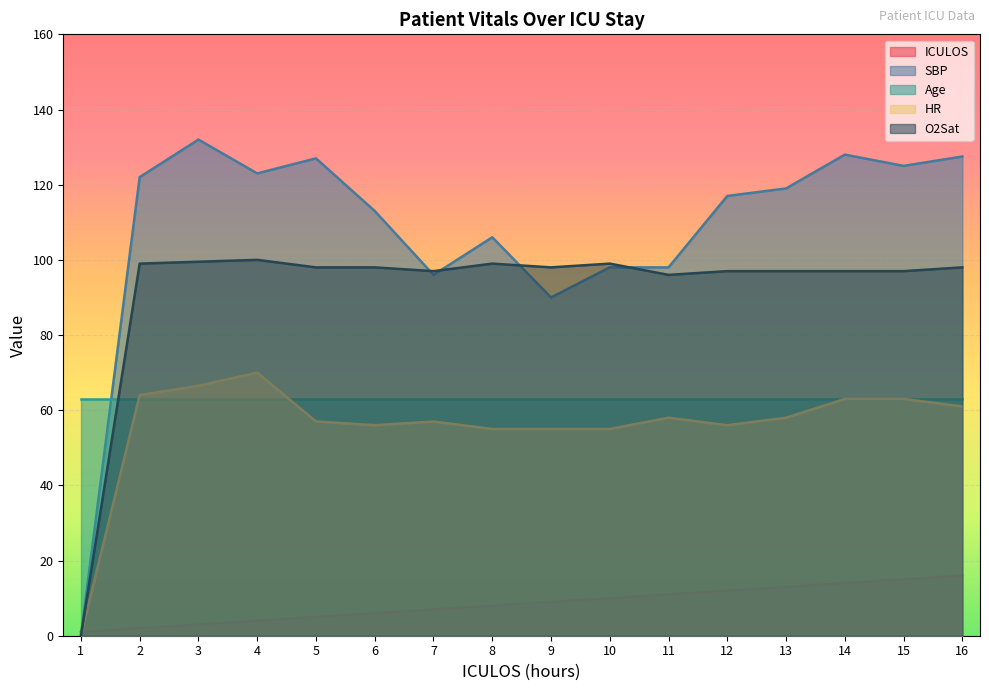

At which category is the sum across all series the highest?

16